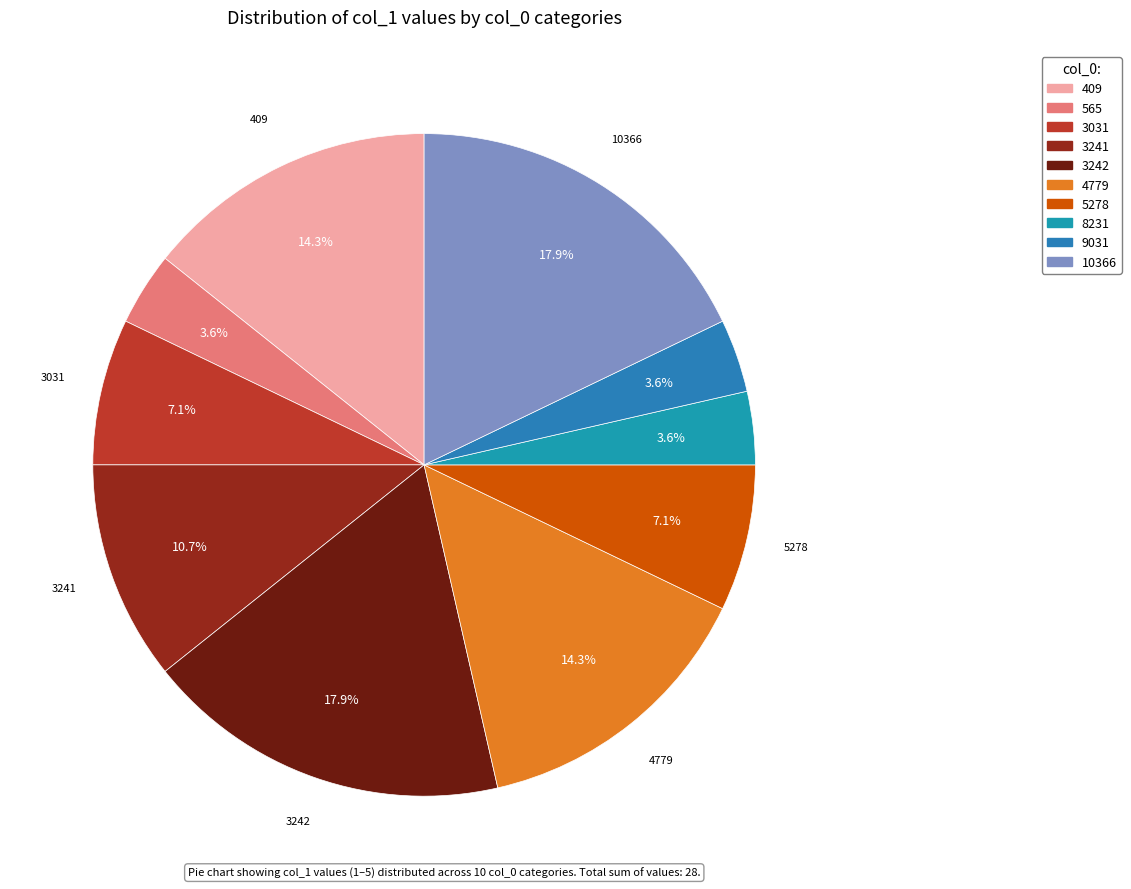

To the nearest percent, what is the combined percentage of 4779 and 565?

18%